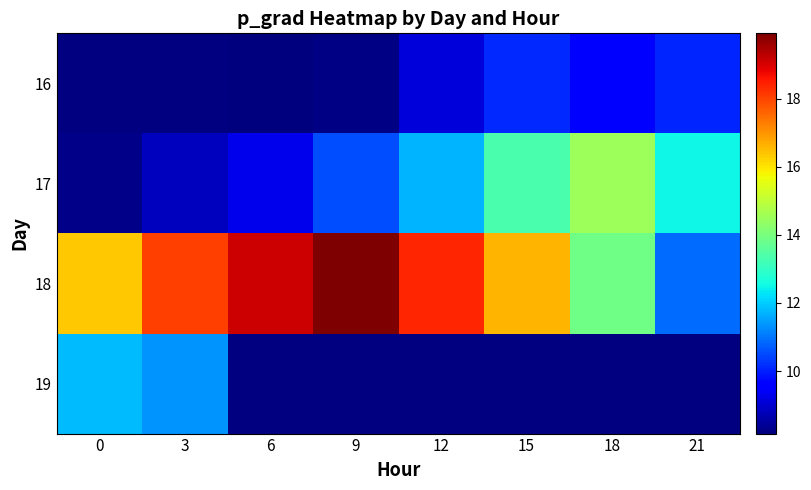

Which label corresponds to the smallest value in the chart?

6